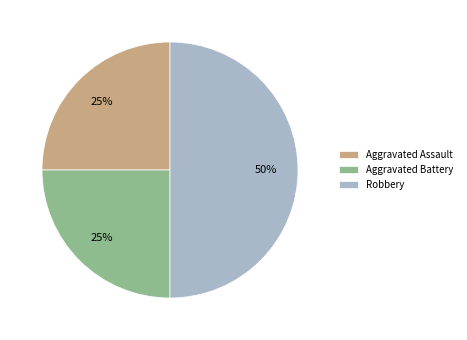

How many segments does this pie chart have?

3